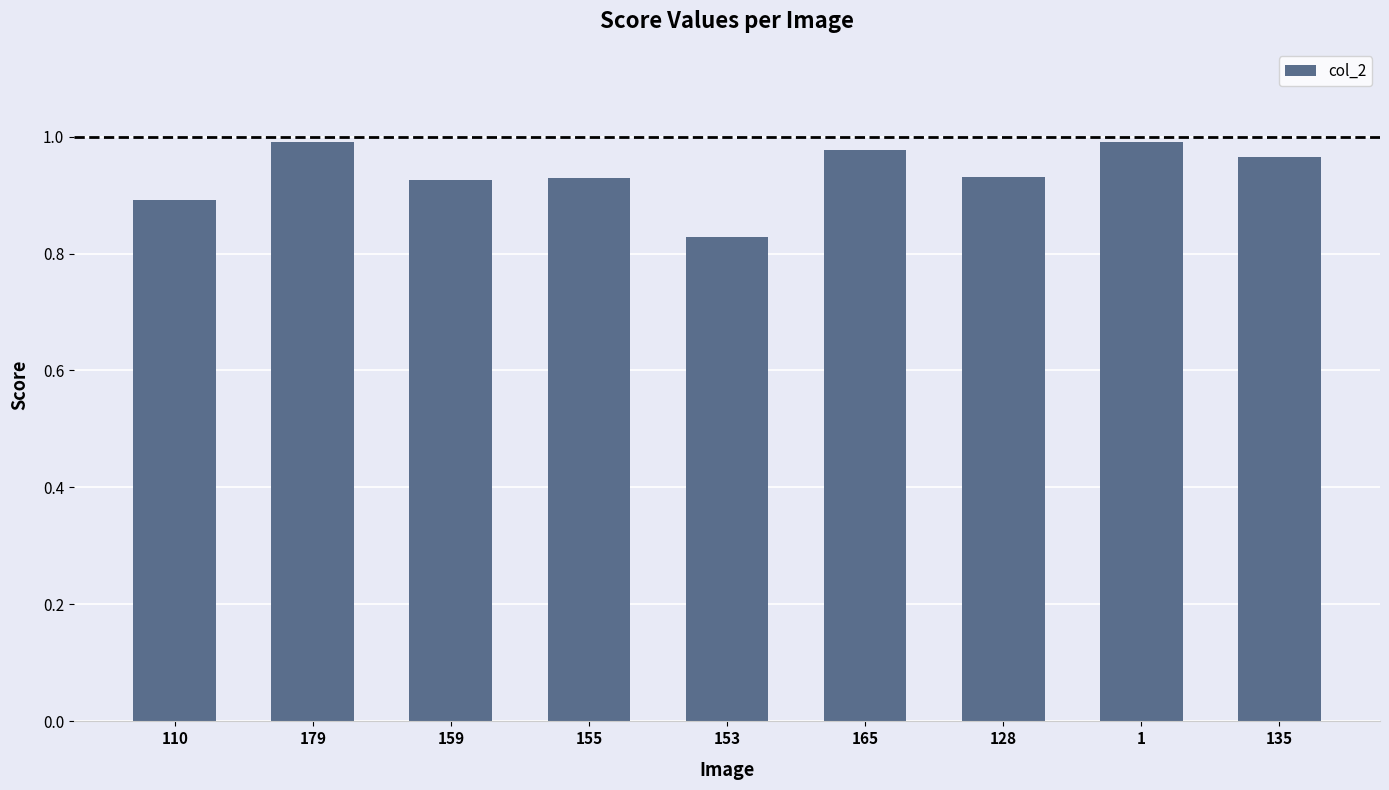

What is the label of the 7th bar from the right?

159